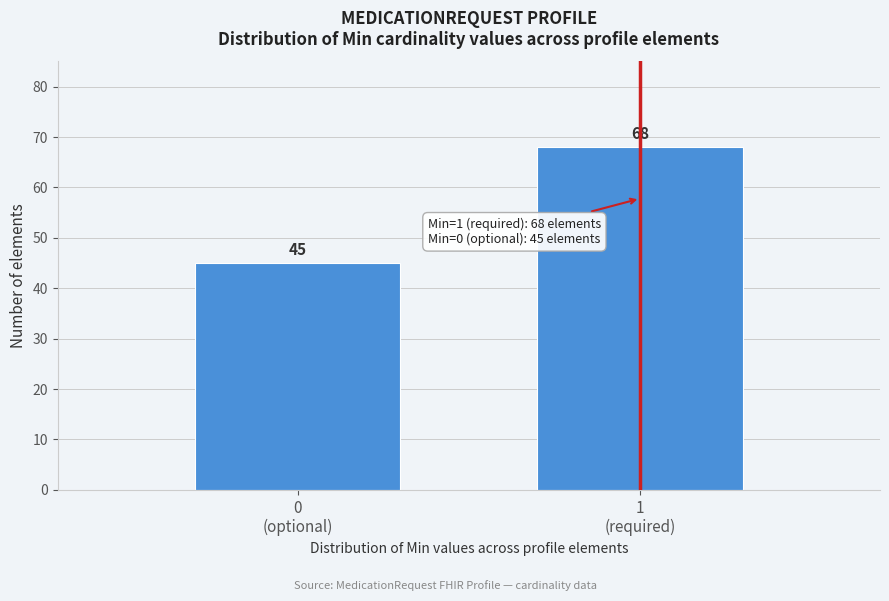

Reading left to right, transcribe all the data shown in this chart.

45	68